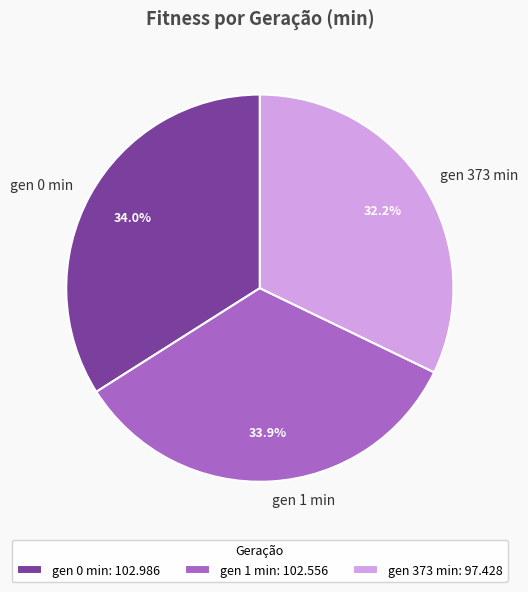

Is it true that gen 0 min is 47% of the pie?

False